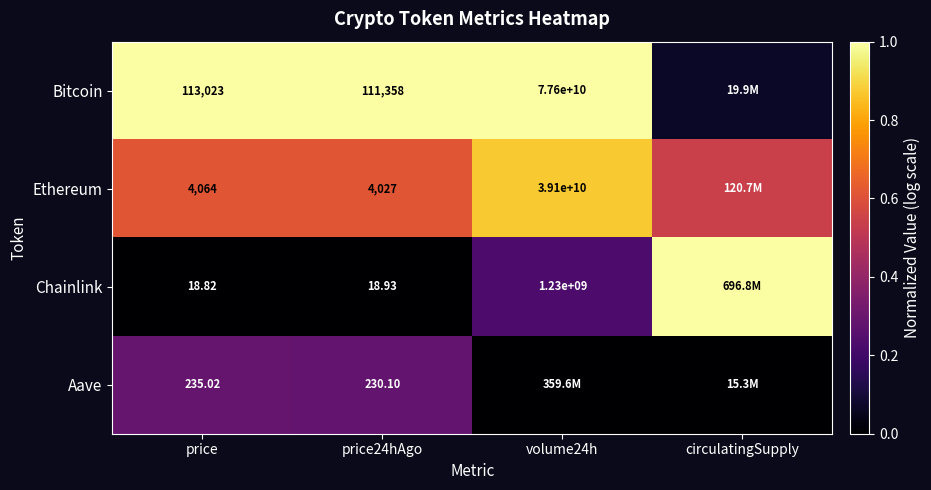

At price24hAgo, list the series in order from smallest to largest.

Chainlink, Aave, Ethereum, Bitcoin